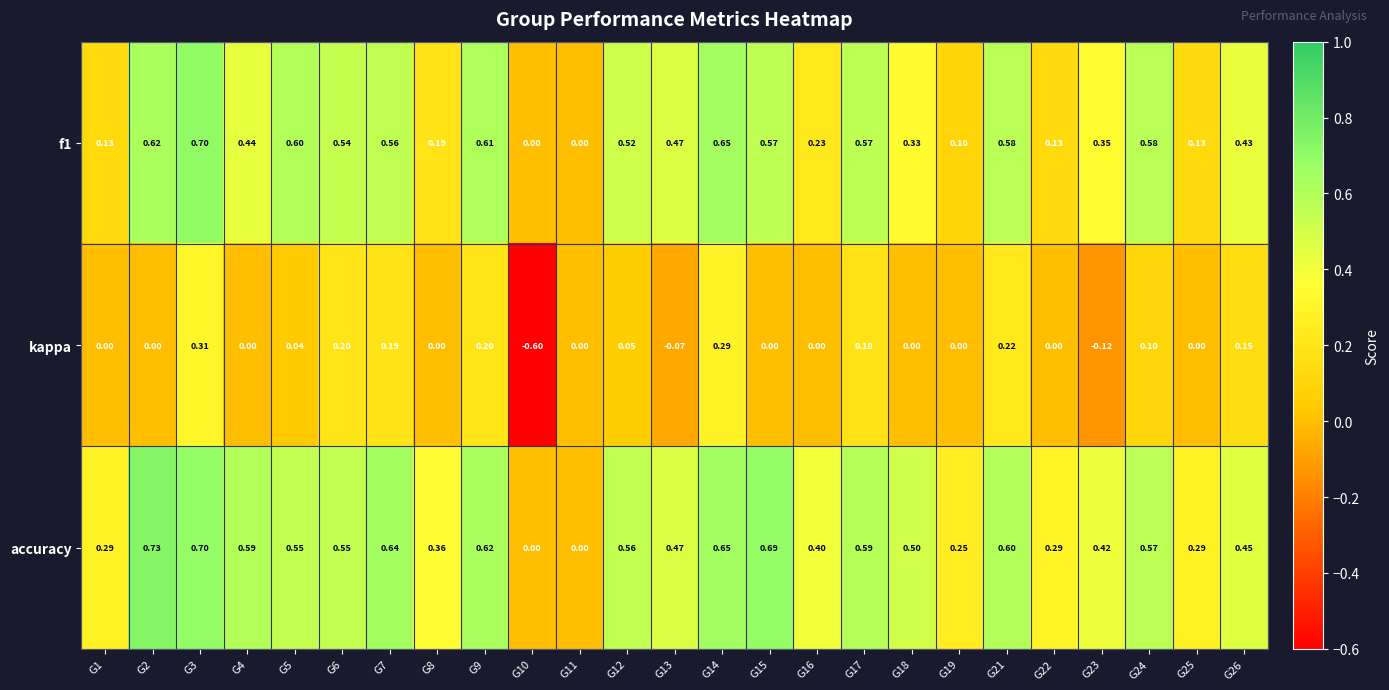

What is the total value across all series at G15?

1.3